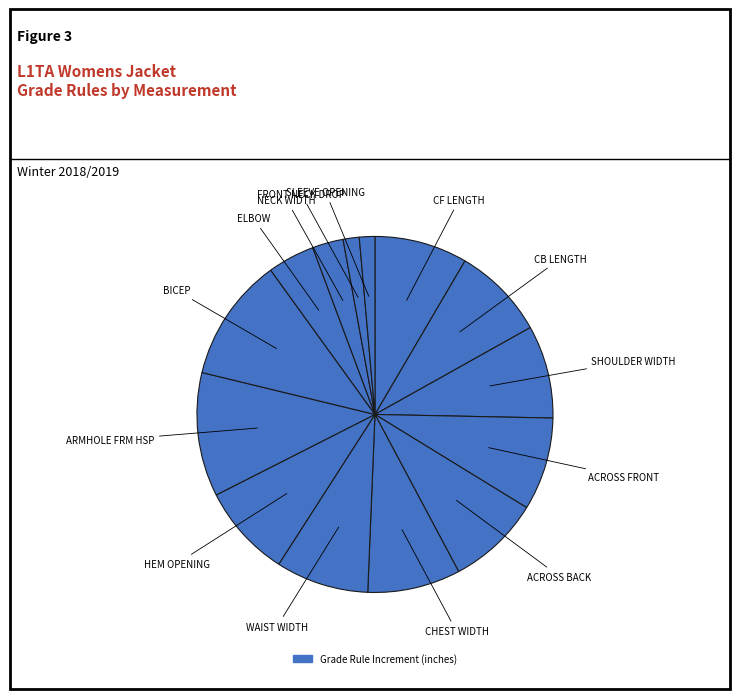

Count the number of slices in the pie.

14